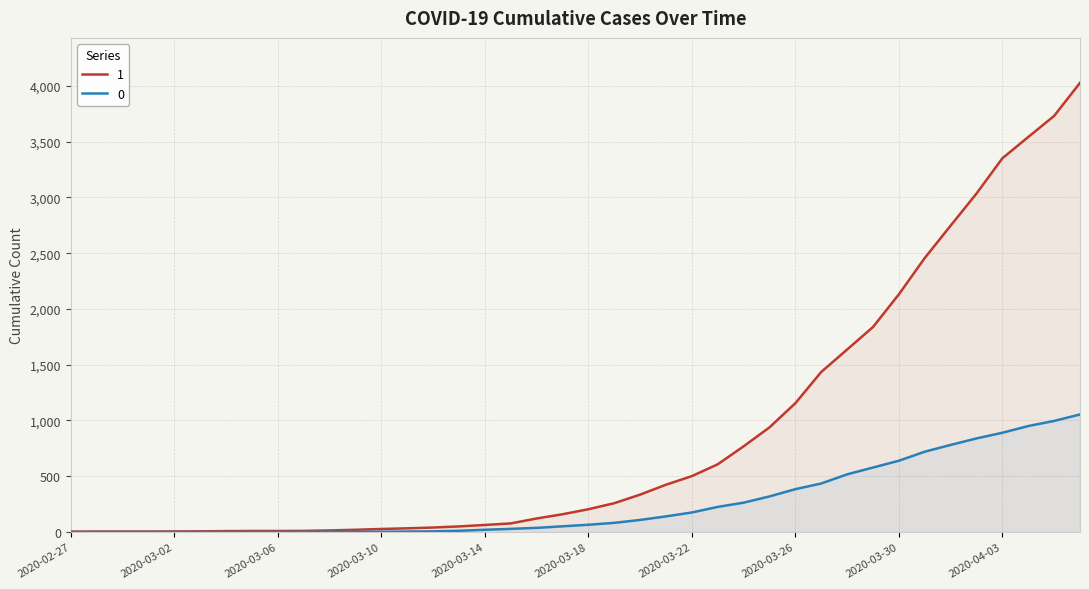

How many values in the 0 series are below 65?

20